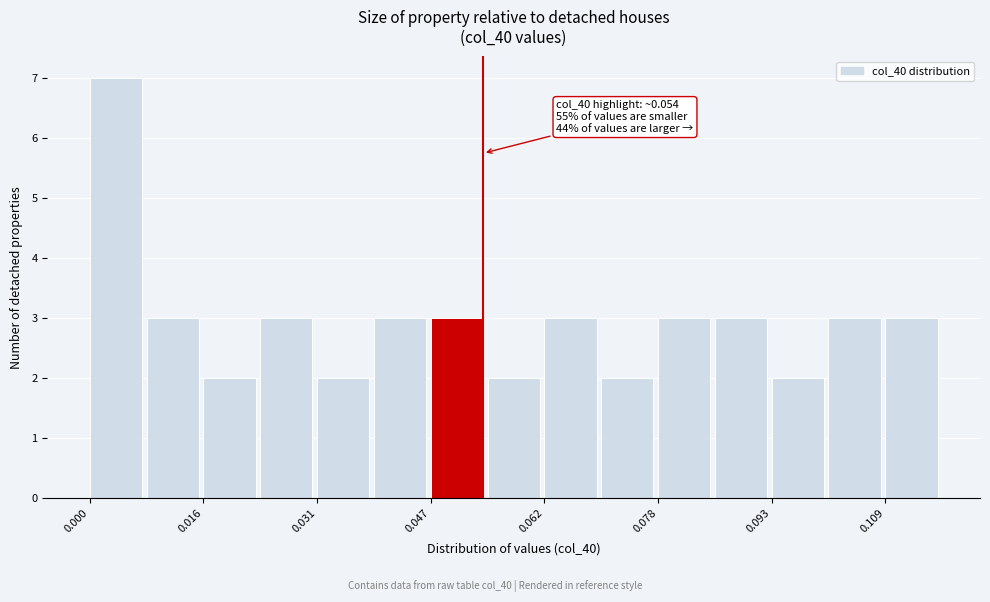

Read against the x-axis, roughly where is the centre of the tallest bar?

0.004